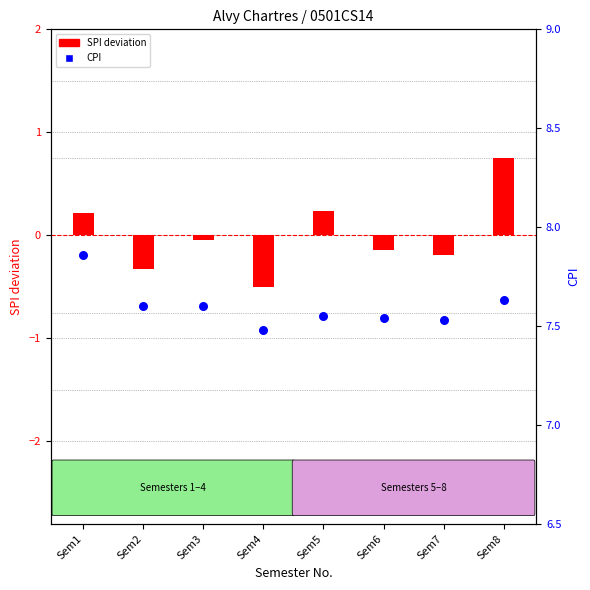

What is the total value across all series at Sem6?

7.4